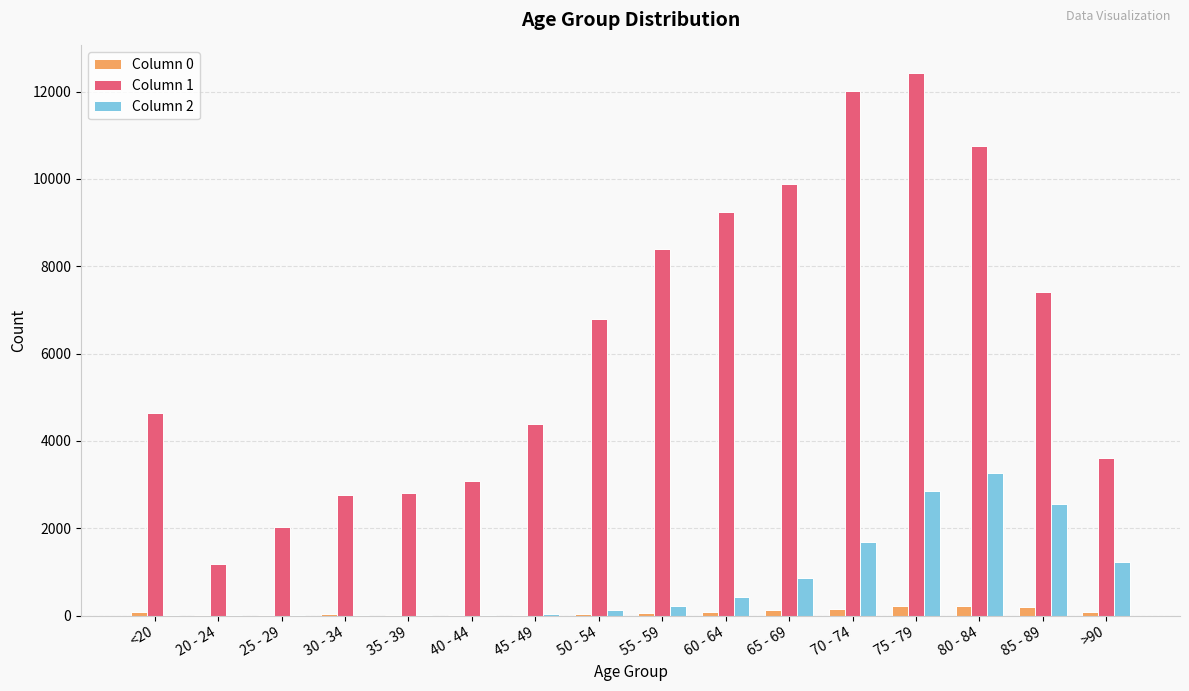

At which category does the chart reach its peak across all series?

75 - 79